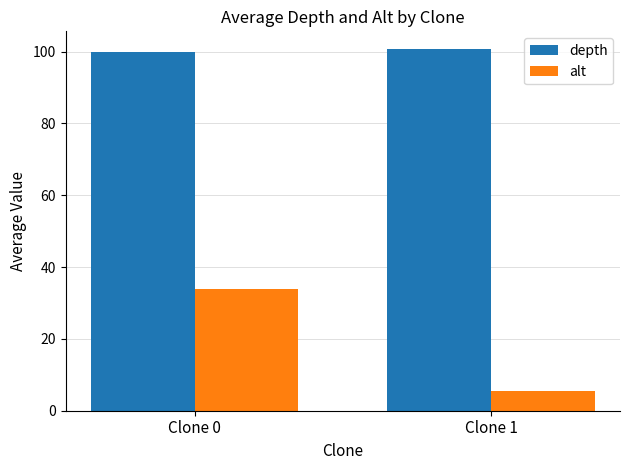

Rank the series by their maximum value, from highest to lowest.

depth, alt